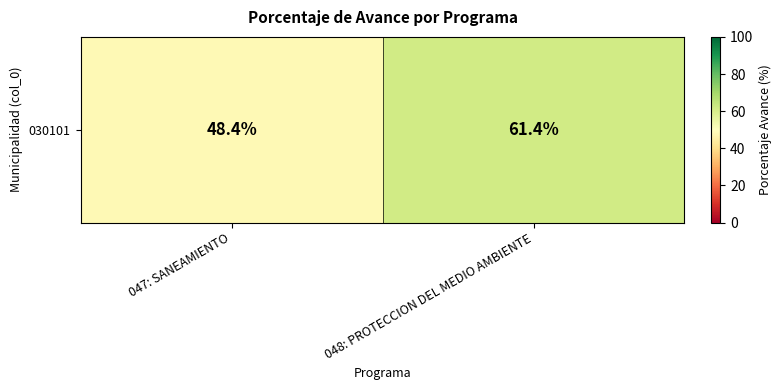

Is it true that the value at 047: SANEAMIENTO is 22.8?

False